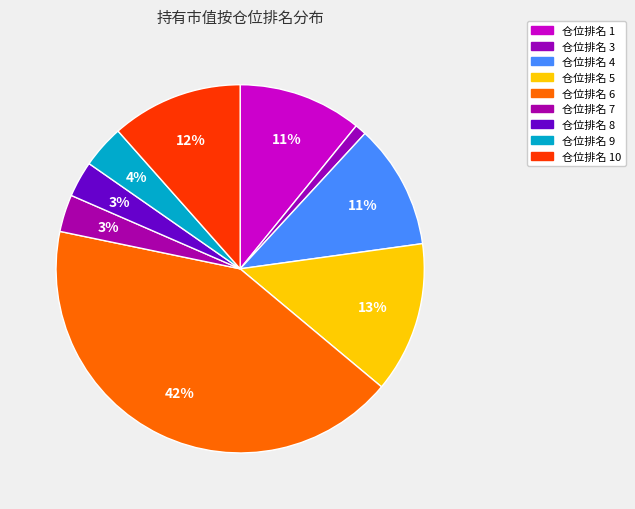

How many segments does this pie chart have?

9